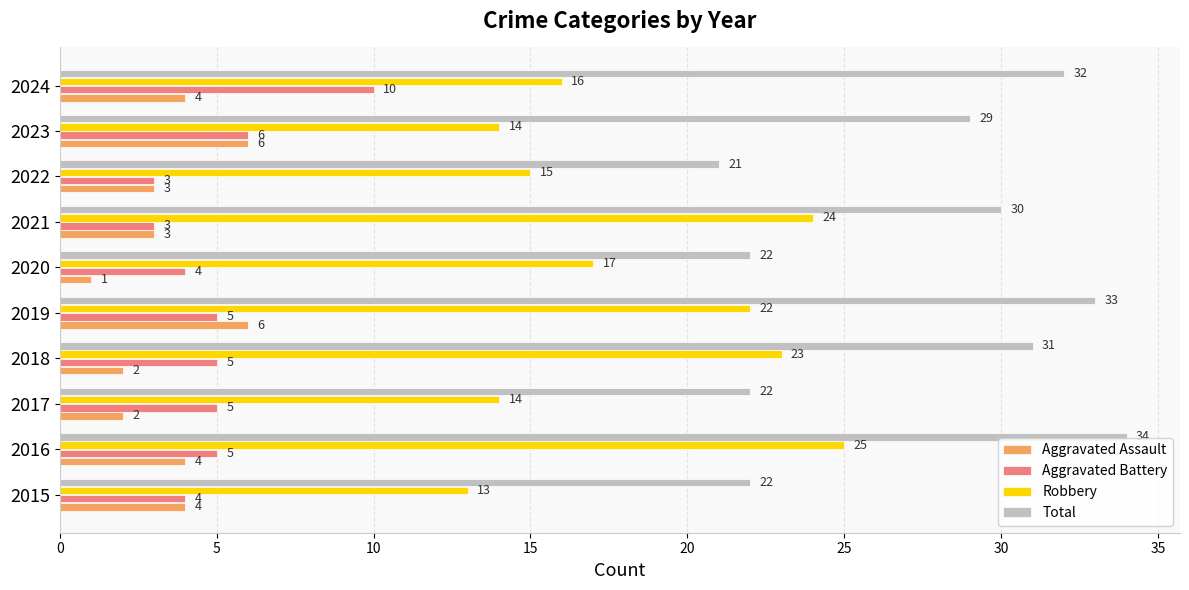

What value does the Total series have at 2015, to the nearest 10?

20